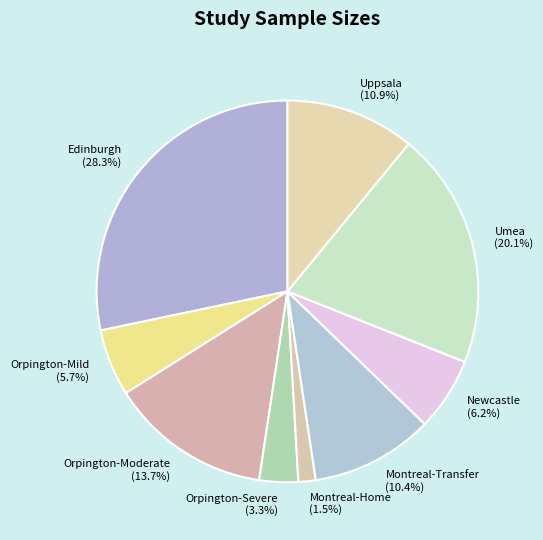

Which category has the smallest portion of the pie?

Montreal-Home